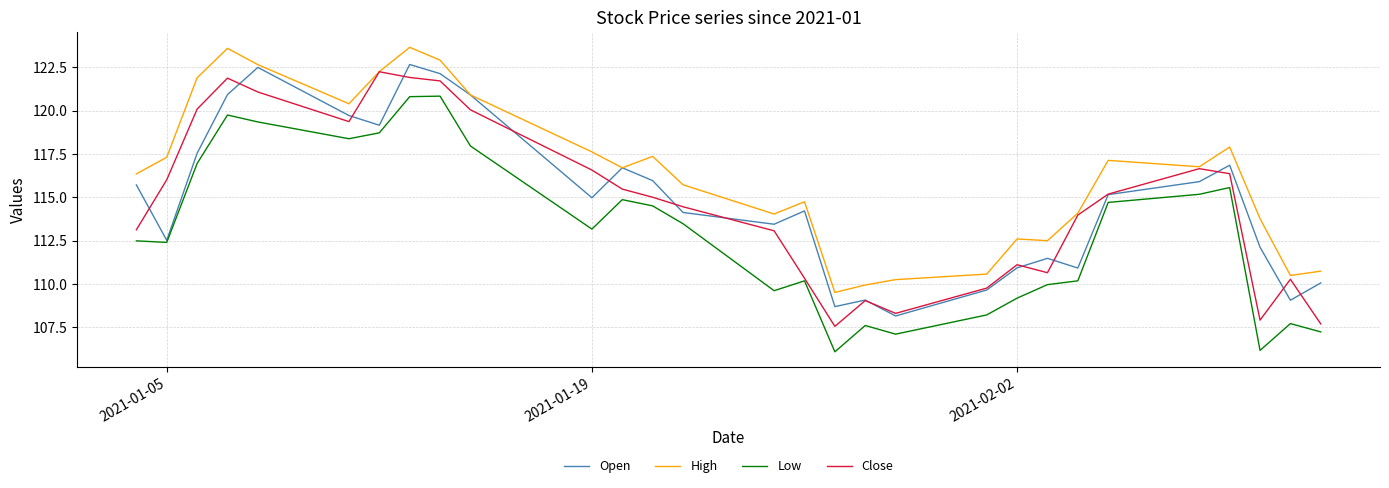

True or false: Low and High intersect in this chart.

False